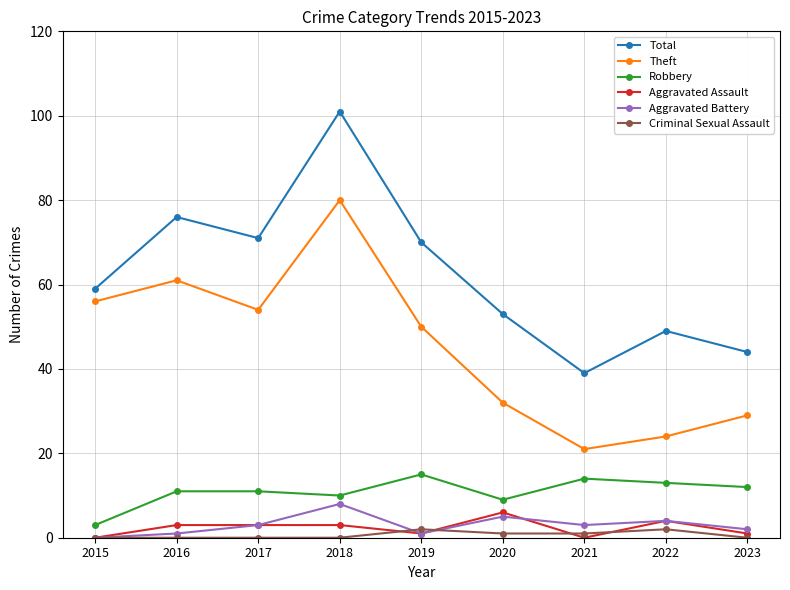

What is the total value across all series at 2018?

202